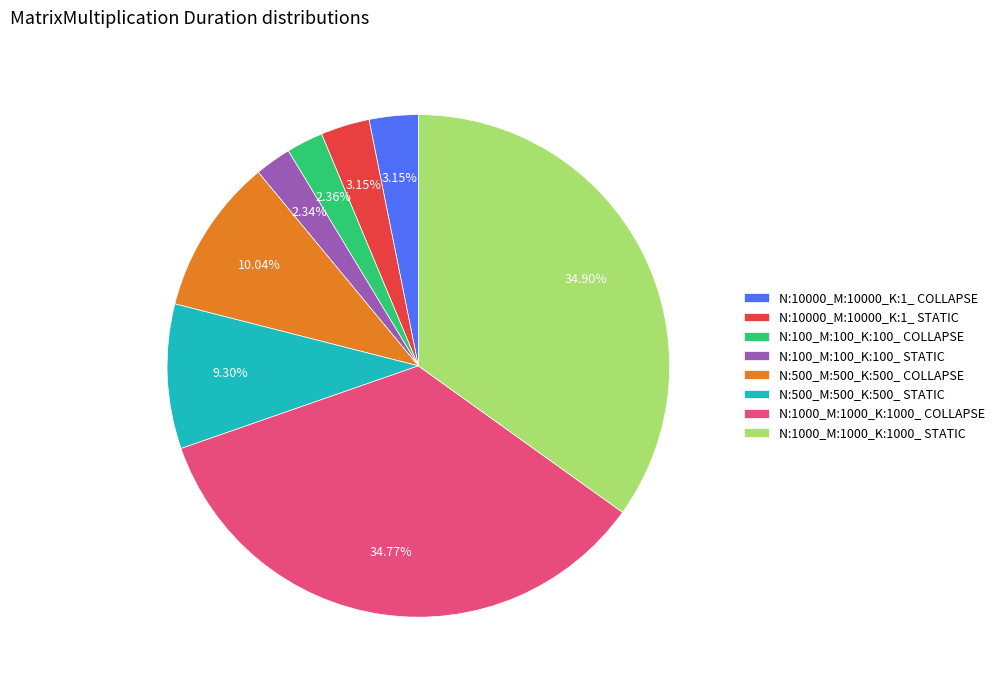

Between N:1000_M:1000_K:1000_ STATIC and N:500_M:500_K:500_ COLLAPSE, which is larger?

N:1000_M:1000_K:1000_ STATIC